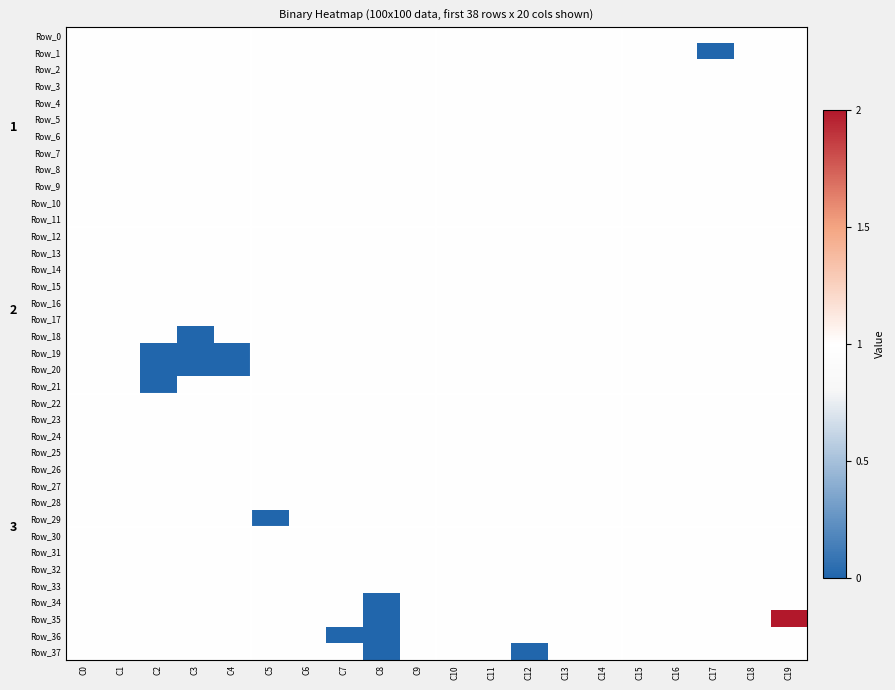

The value of Row_12 at C19 is 0. True or false?

False